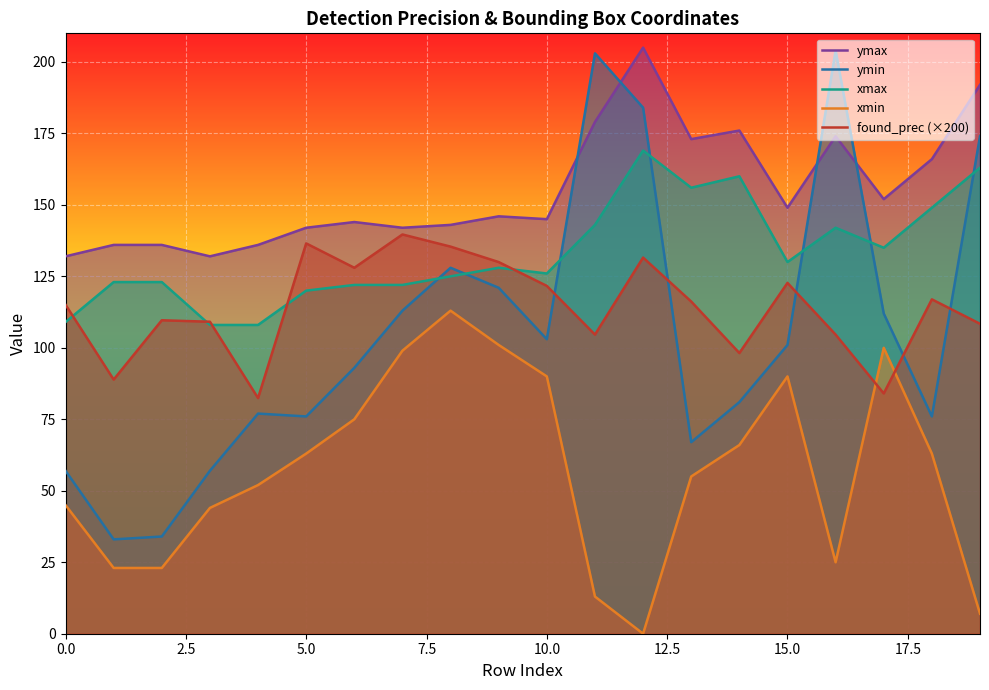

Which series changed the most between 12 and 15?

xmin